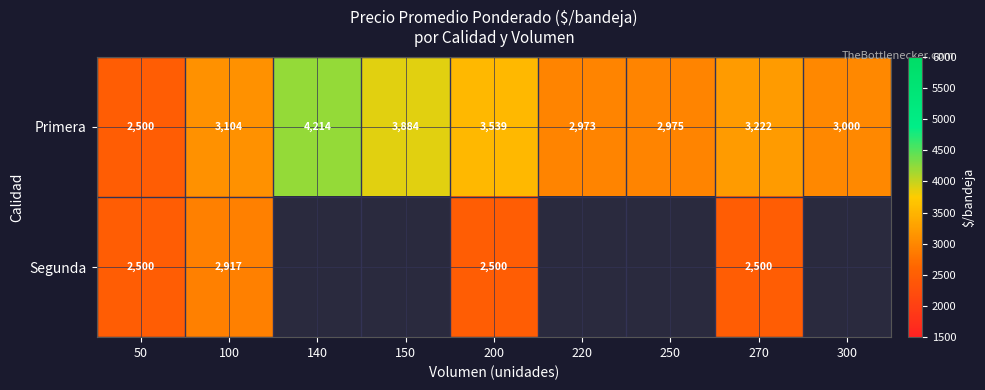

The value of Primera at 250 is 2975. True or false?

True